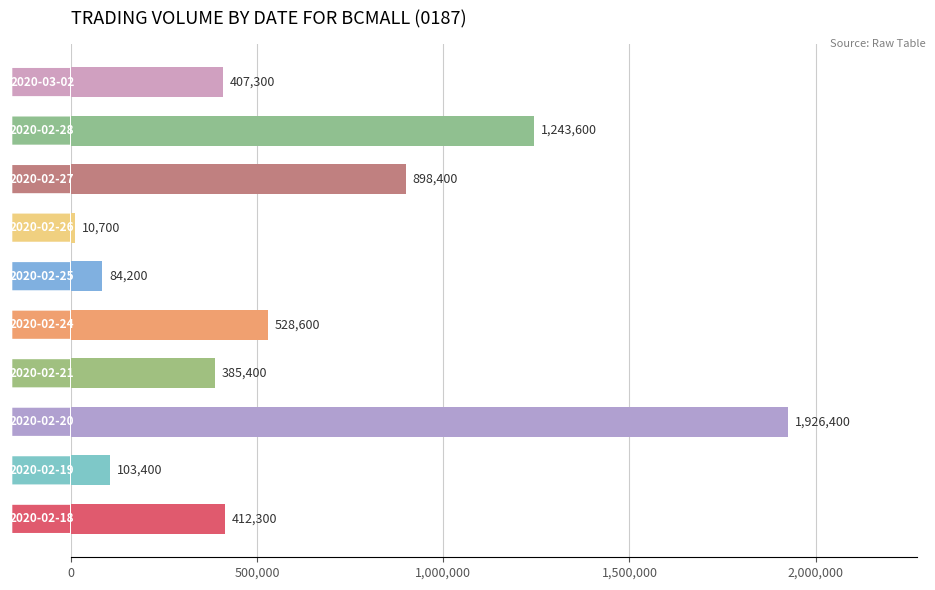

What is the average value?

600030